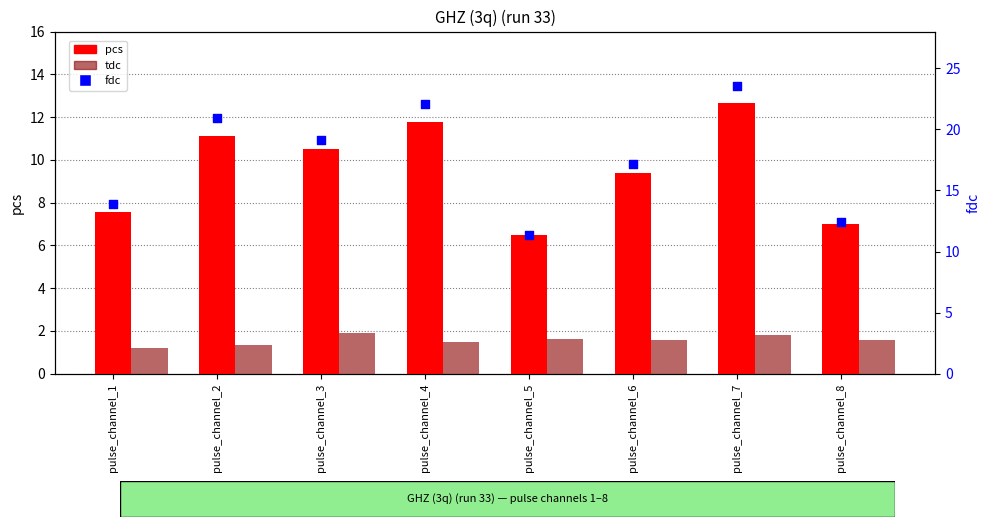

Which series has the largest total across all categories?

fdc